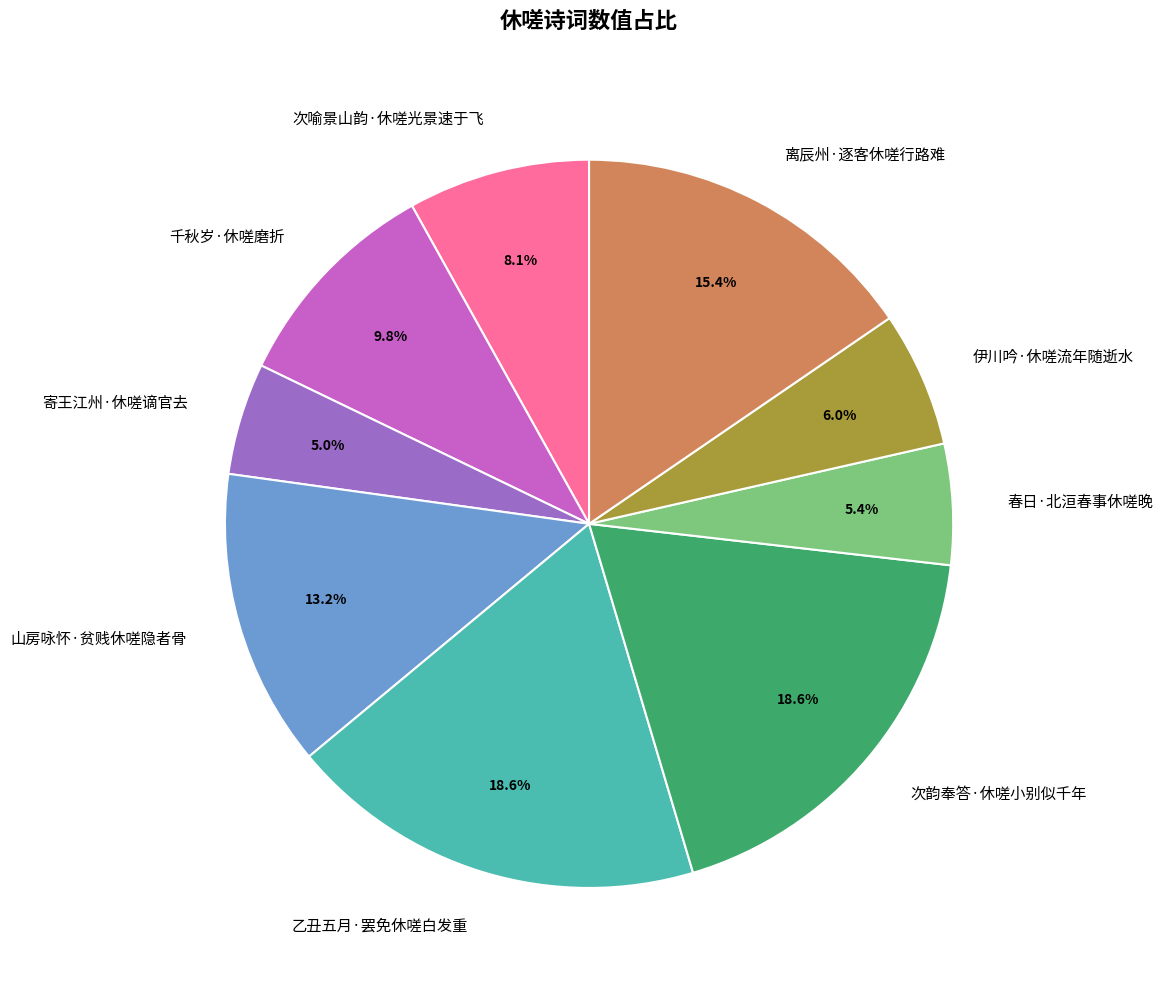

Is 寄王江州·休嗟谪官去 the majority of the pie?

No